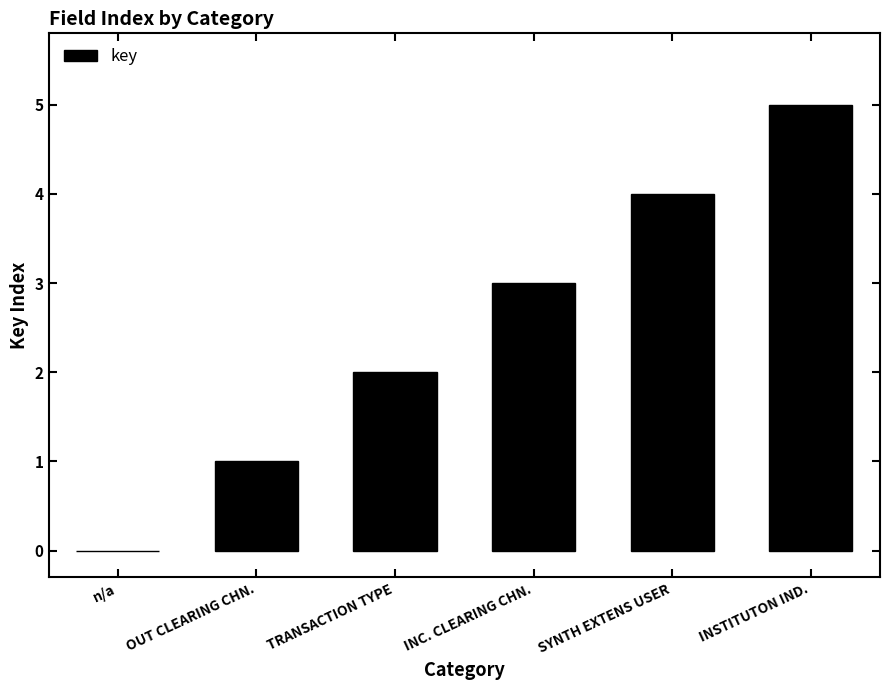

Count the number of data series in this chart.

1